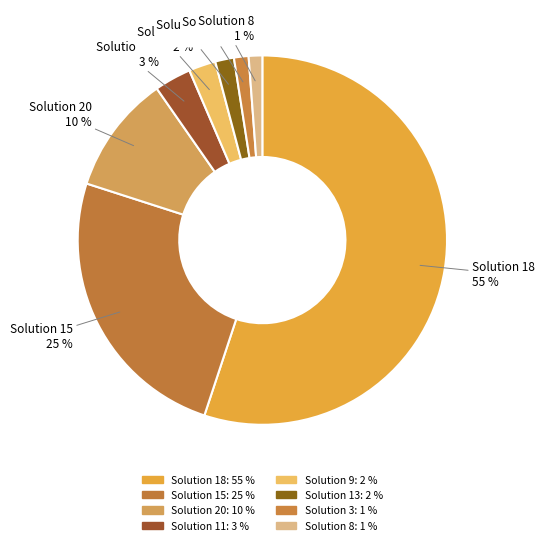

To the nearest percent, what is the combined percentage of Solution 15 and Solution 11?

28%